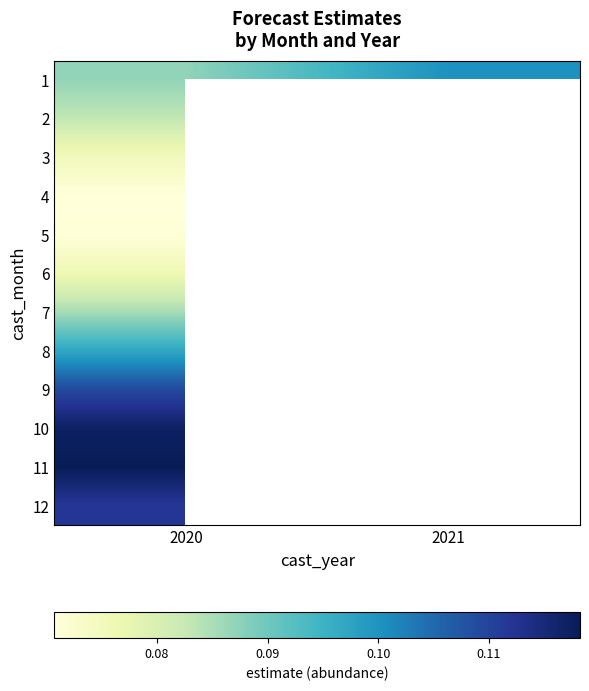

At which category does the chart reach its peak across all series?

2020